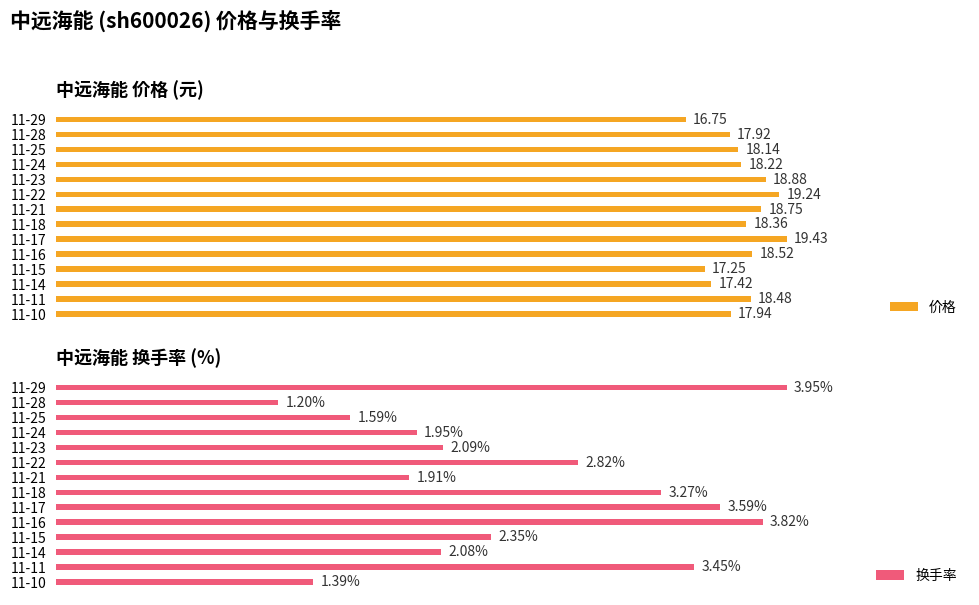

List the labels in order of 价格 value, largest first.

11-17, 11-22, 11-23, 11-21, 11-16, 11-11, 11-18, 11-24, 11-25, 11-10, 11-28, 11-14, 11-15, 11-29